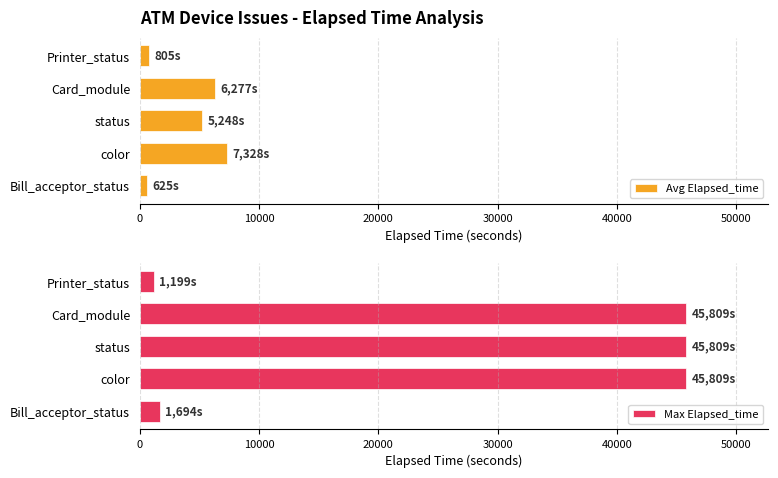

How many bars are there in each group?

2